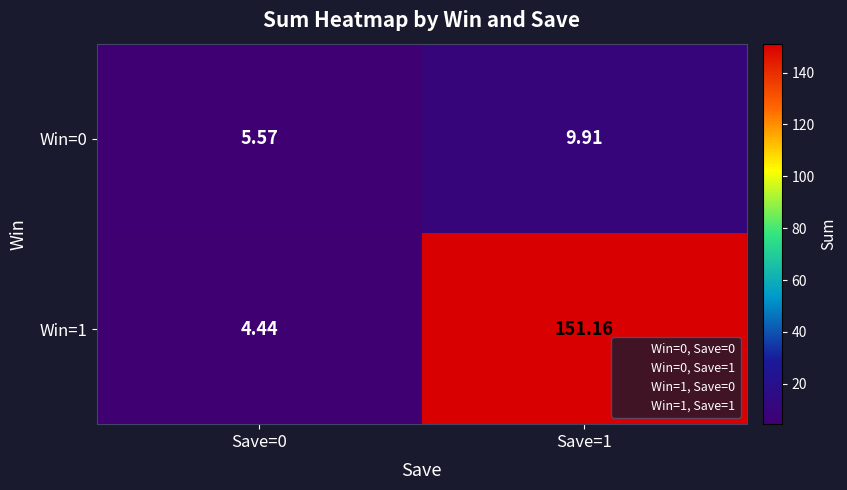

Is the value of Win=1 at Save=0 greater than the value of Win=0 at Save=0?

No